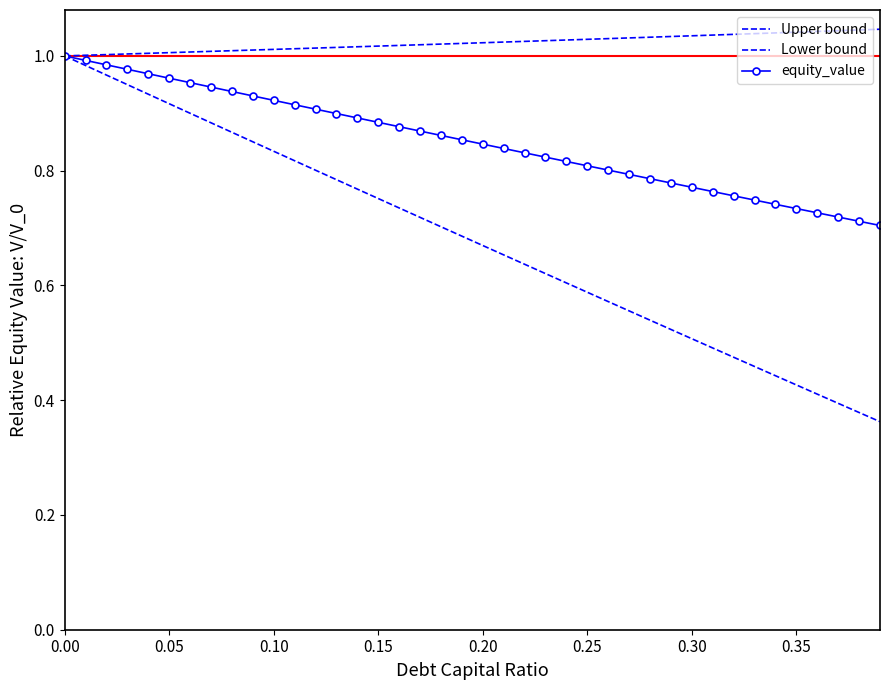

True or false: Lower bound and Upper bound intersect in this chart.

False